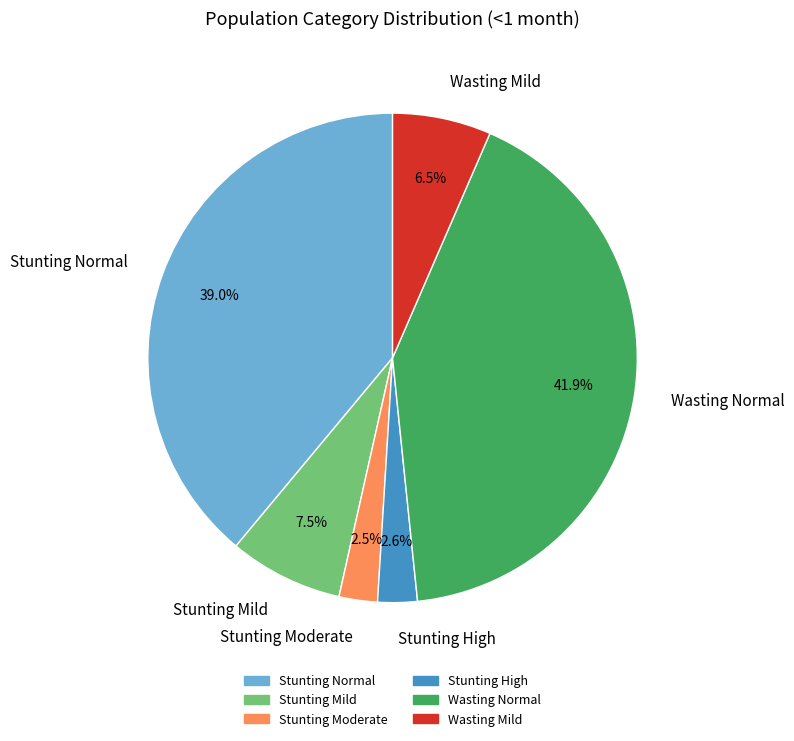

To the nearest percent, what is the average slice percentage?

17%